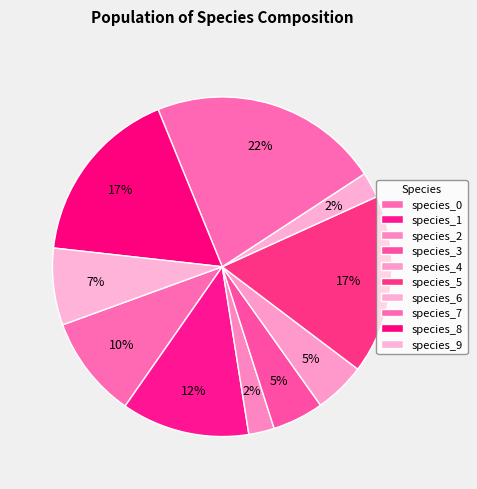

Which slice is the smallest?

species_2